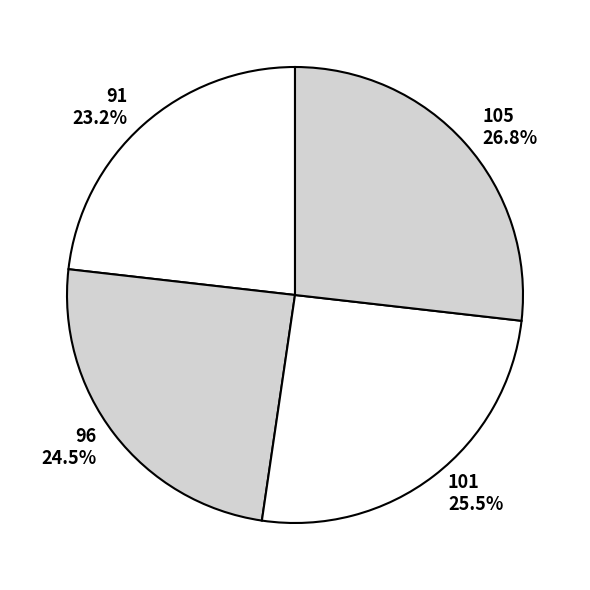

Does 101 represent more than half of the total?

No